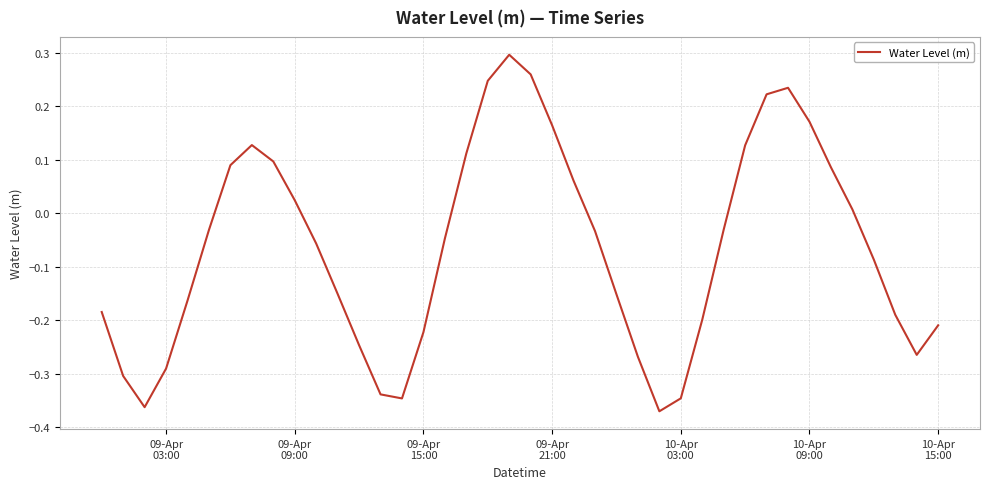

What is the smallest value displayed?

-0.4